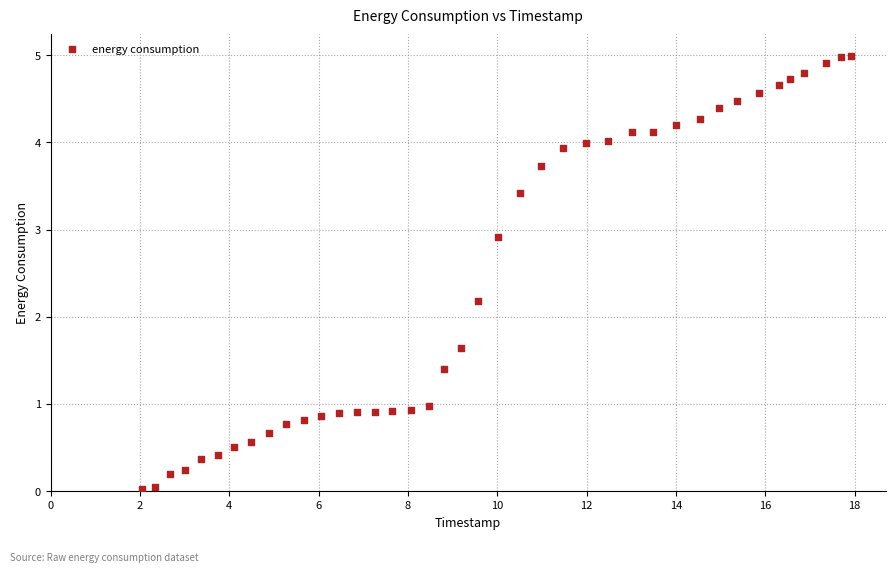

What Y value in the scatter plot is closest to 2?

2.2